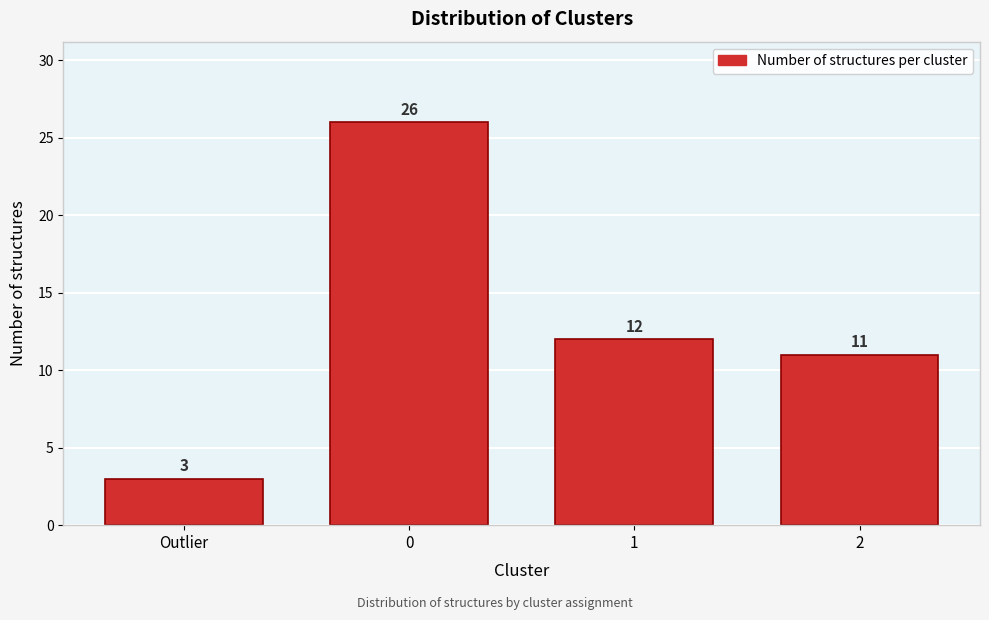

Reading left to right, list all the values displayed in this chart.

3	26	12	11